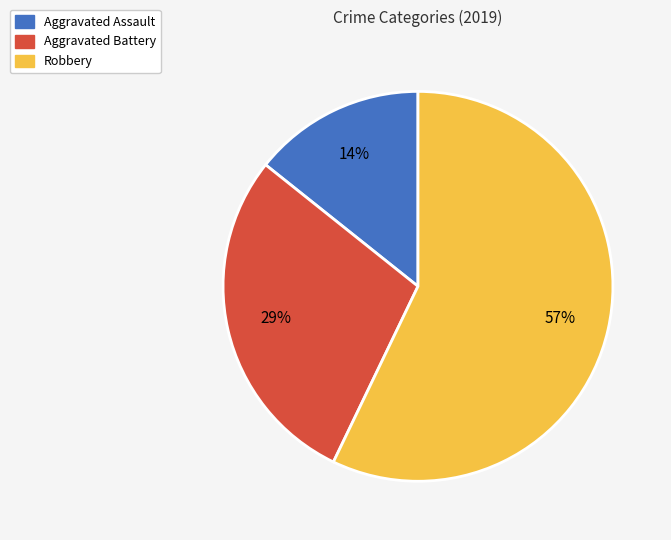

Is there a majority slice in this chart?

Yes